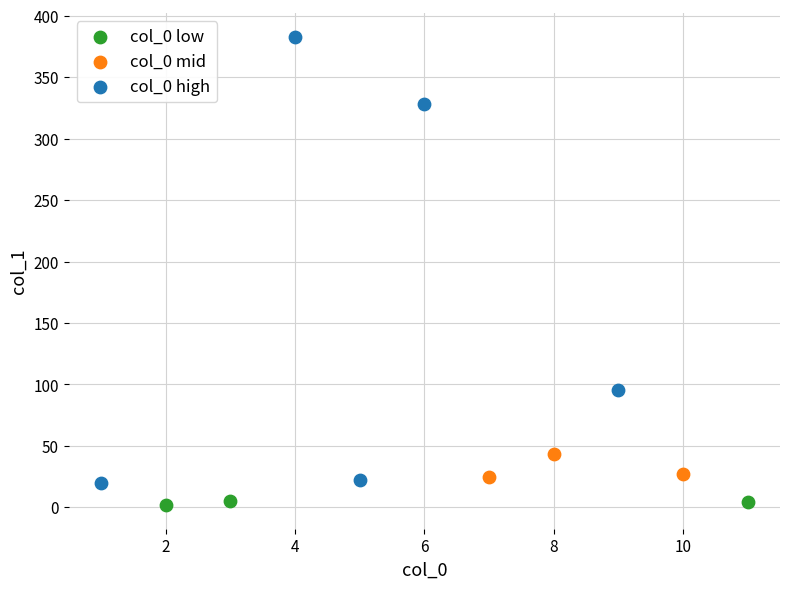

Which series contains the lowest Y value?

col_0 low